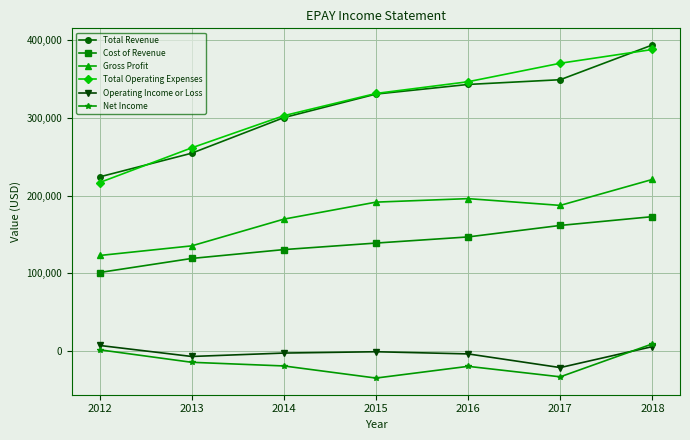

At which category is the sum across all series the highest?

2018